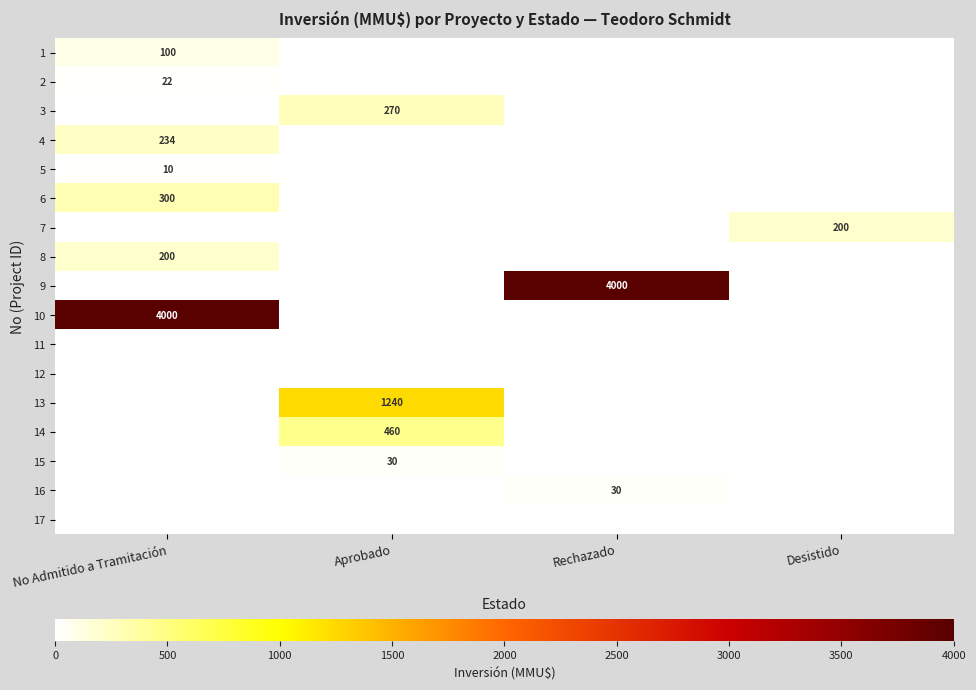

Between No Admitido a Tramitación and Rechazado, which is larger?

No Admitido a Tramitación